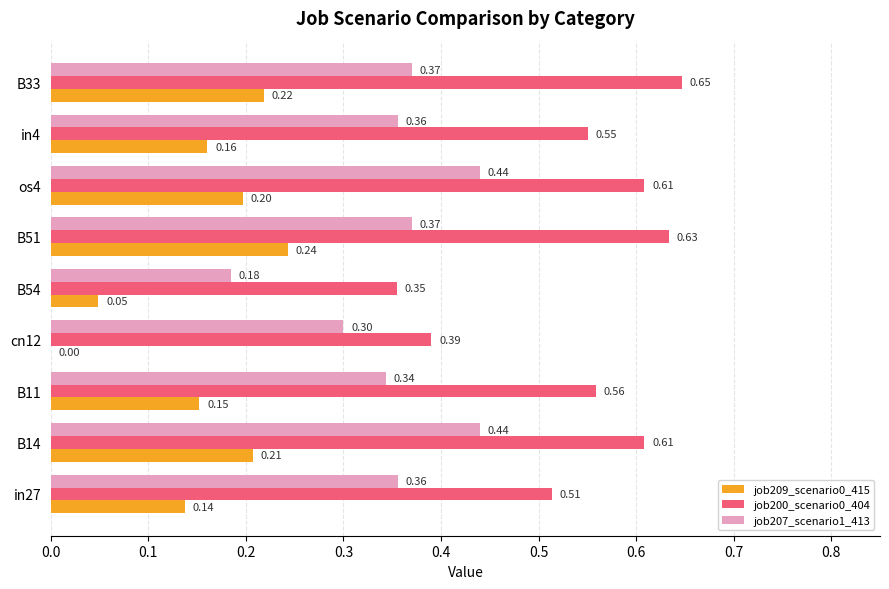

Which category has the highest value in the job209_scenario0_415 series?

B51